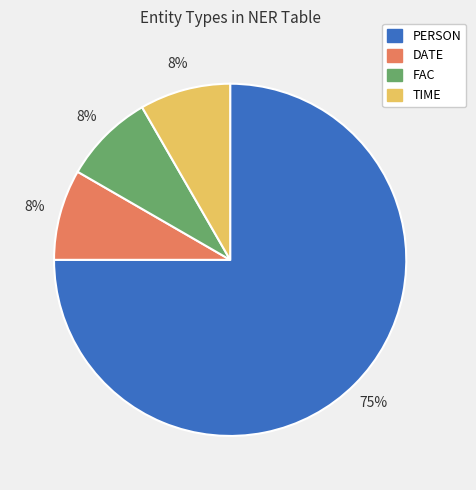

Combined, do FAC and DATE account for over 50%?

No